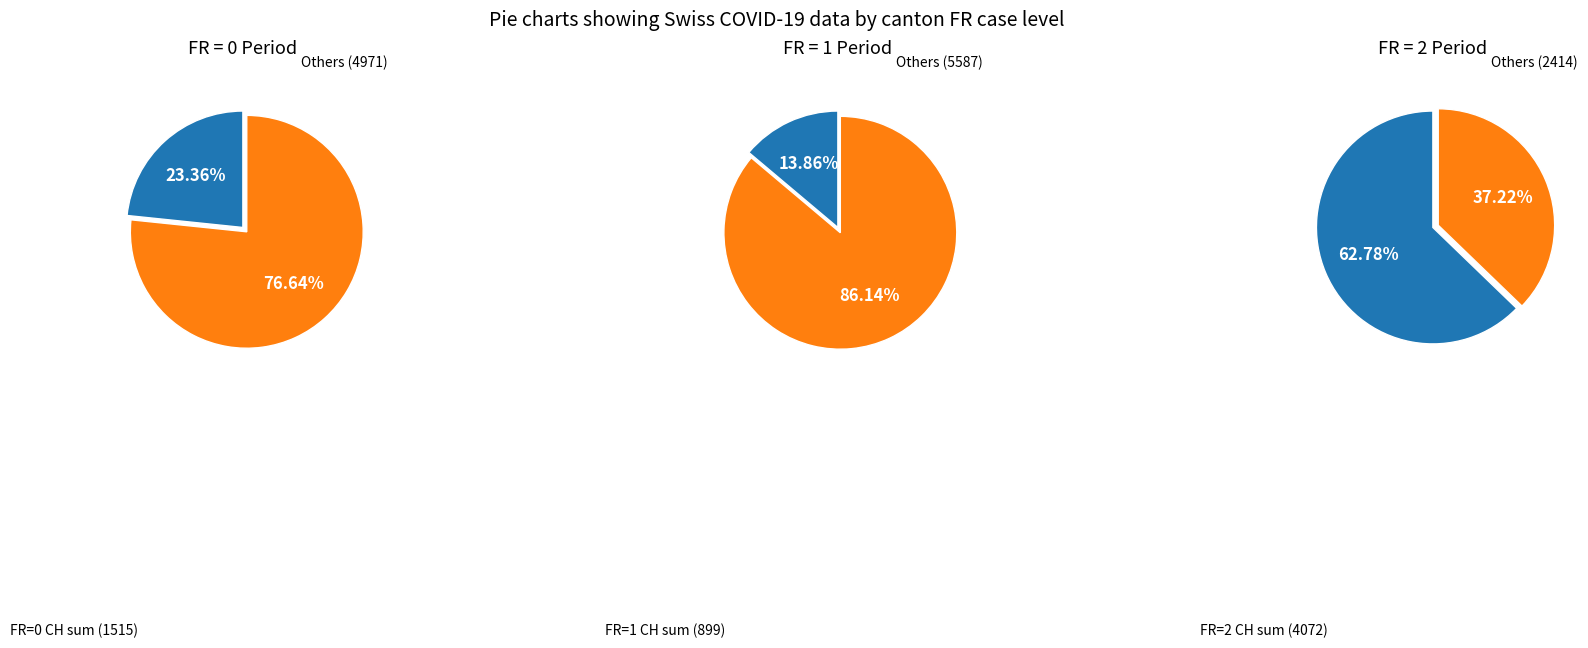

Rank the categories by value from lowest to highest.

FR=1, FR=0, FR=2